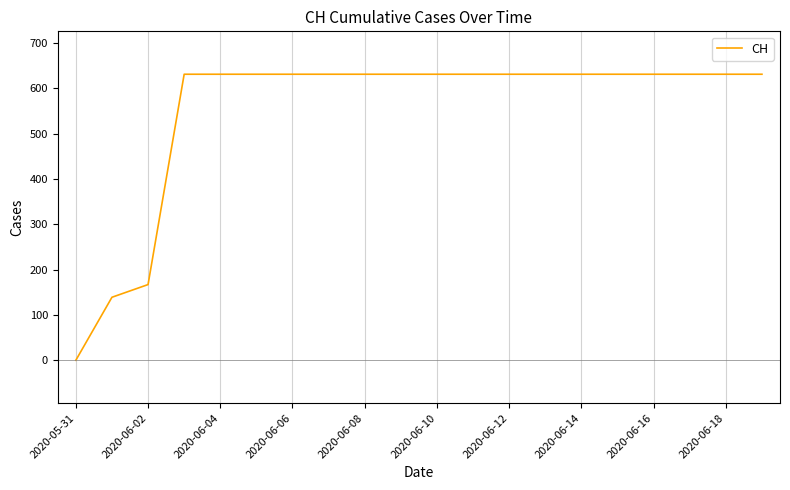

What is the difference between the maximum and minimum values?

631